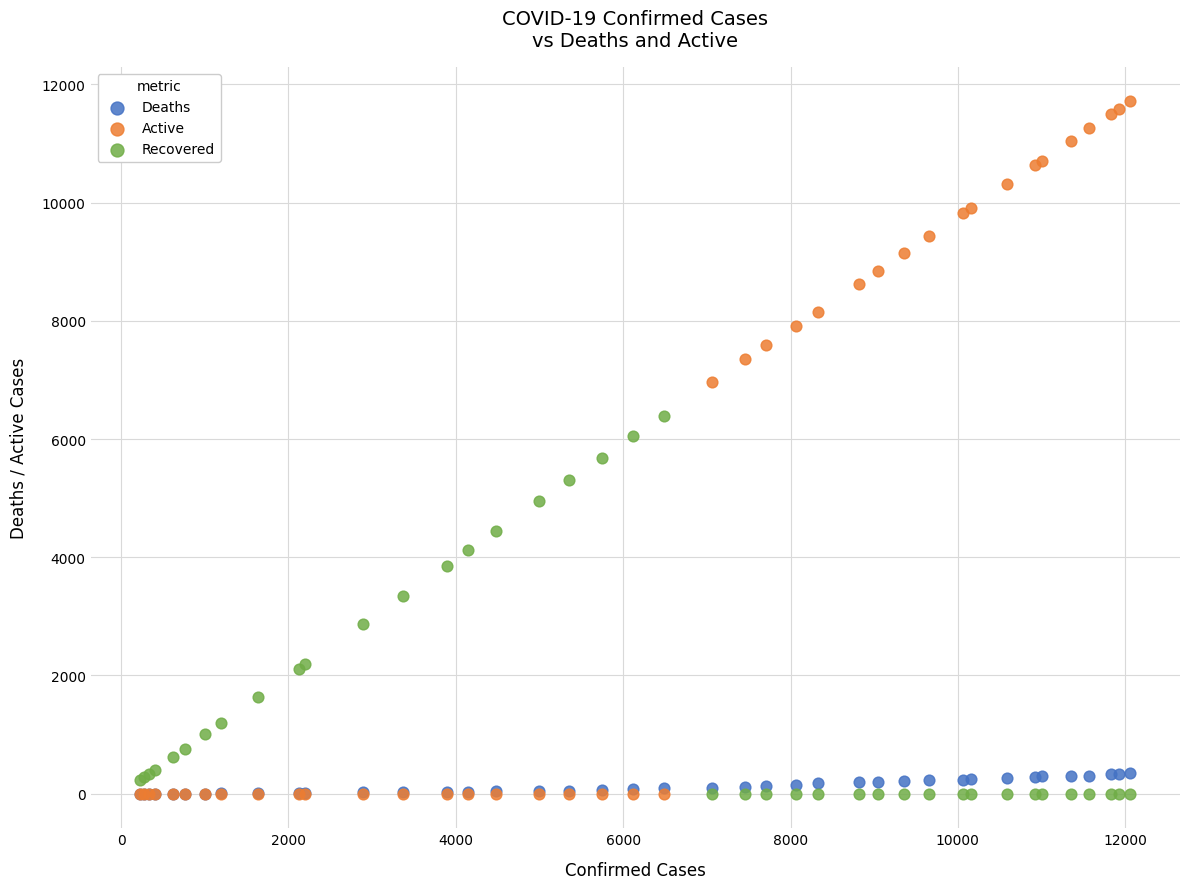

In the Recovered series, what Y value is closest to 3198?

3339